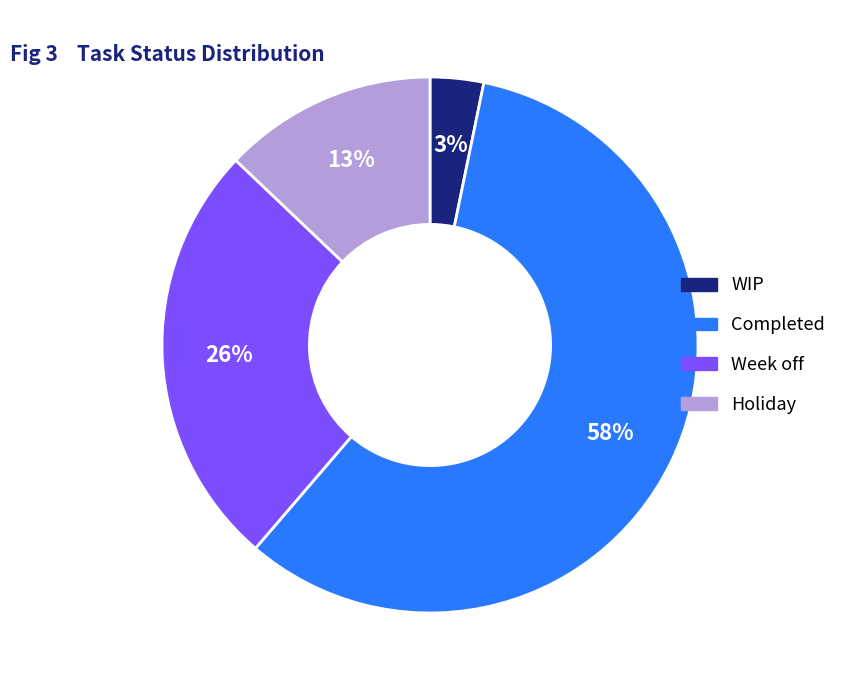

Between WIP and Completed, which is larger?

Completed